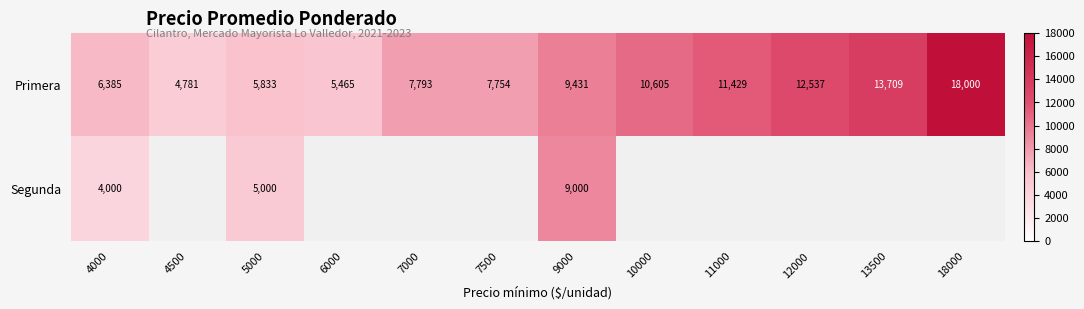

Rank the categories by Primera value from lowest to highest.

4500, 6000, 5000, 4000, 7500, 7000, 9000, 10000, 11000, 12000, 13500, 18000